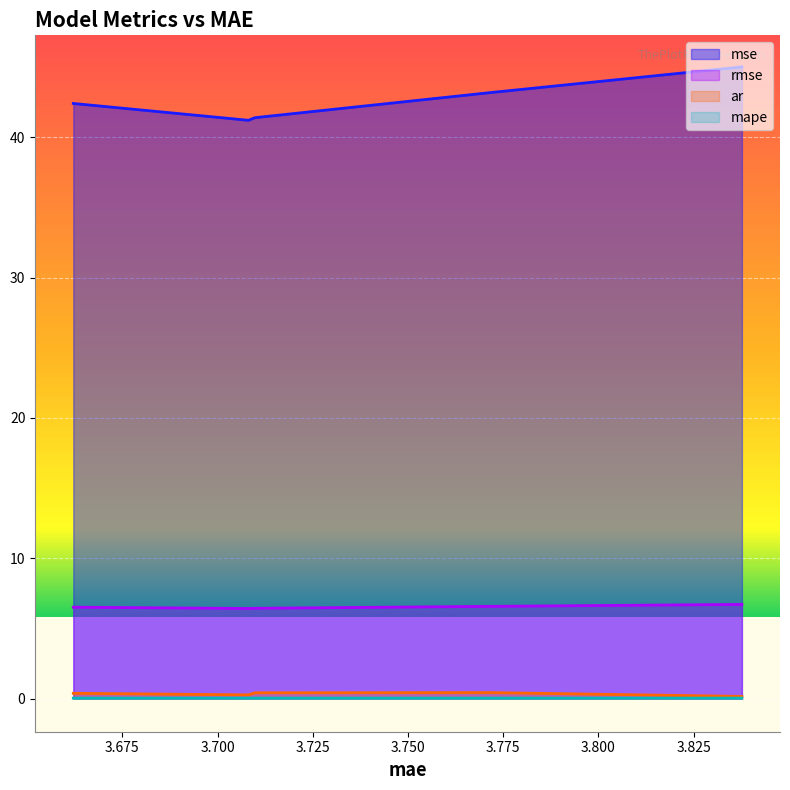

True or false: ar and mape cross at least once.

False